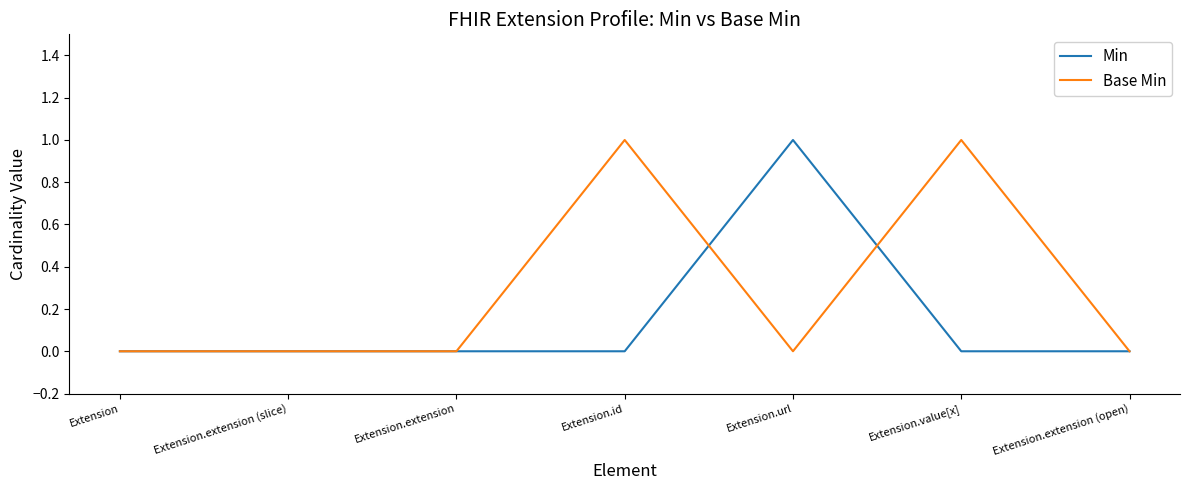

What is the sum of the Base Min values at Extension.extension (open) and Extension.value[x]?

1